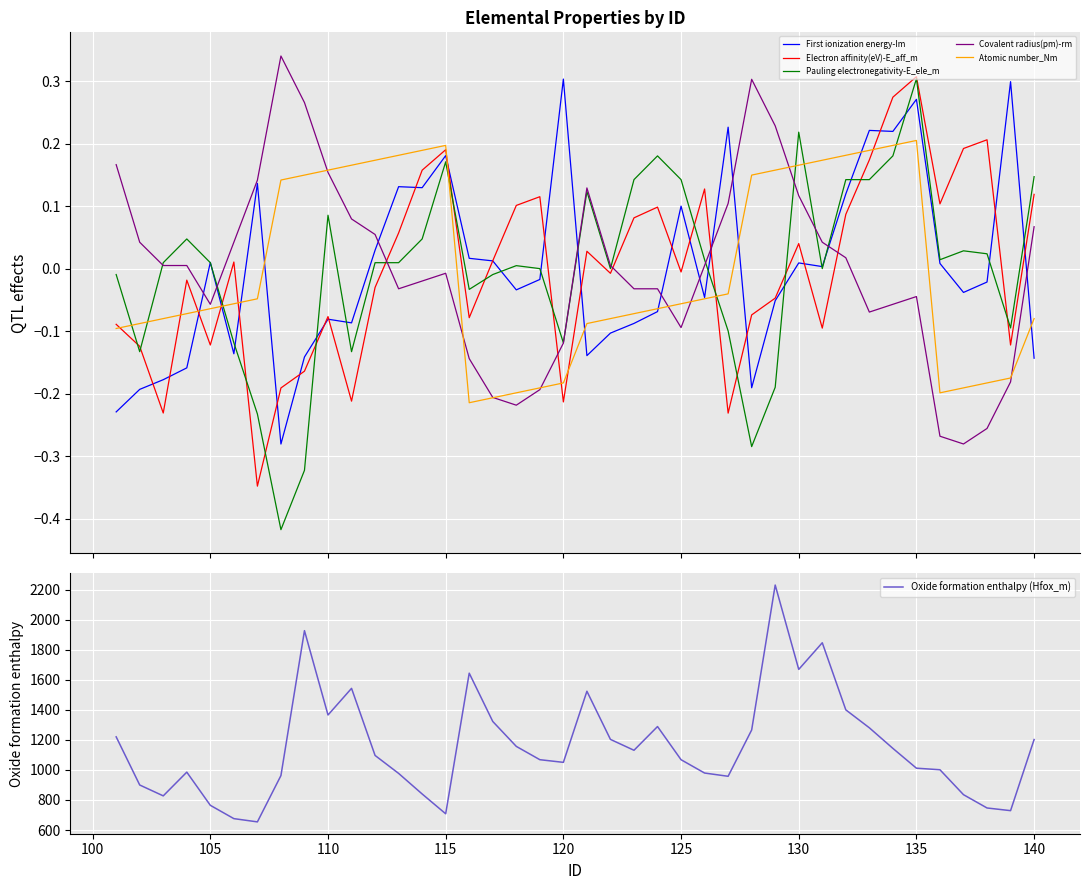

How many intersections are there between Atomic number_Nm and Pauling electronegativity-E_ele_m?

8